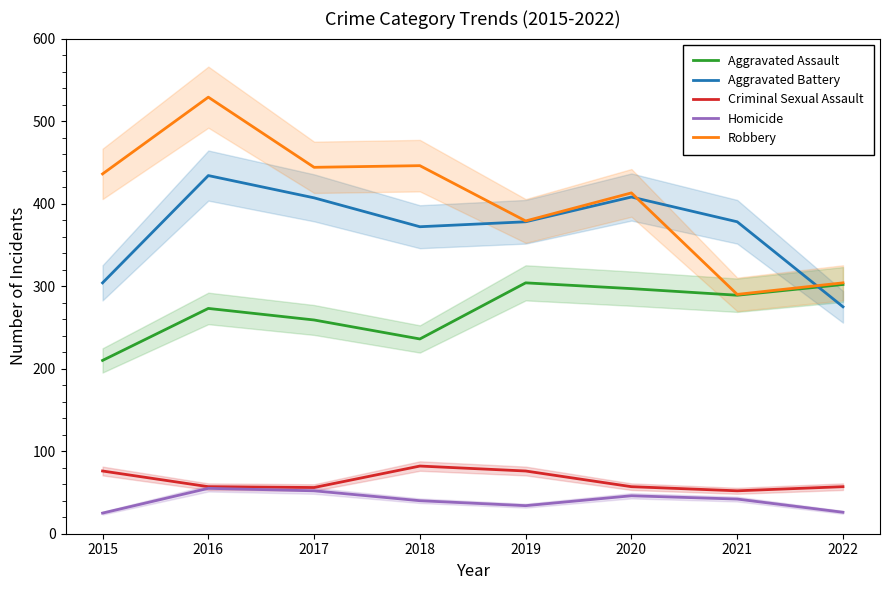

How many data points does each series have?

8